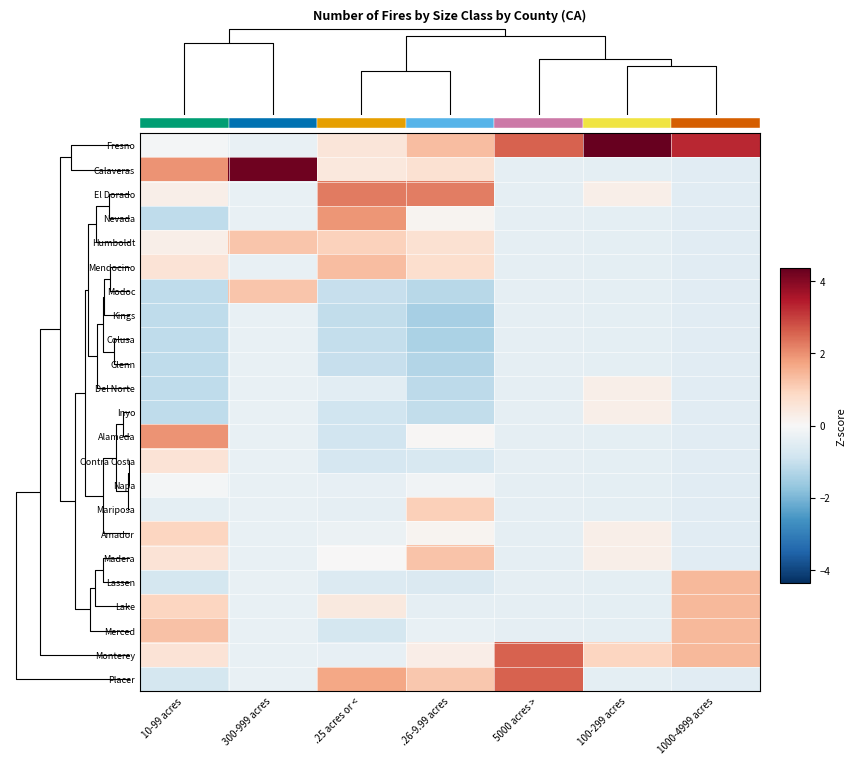

Which has a higher value, .26-9.99 acres or 10-99 acres?

.26-9.99 acres